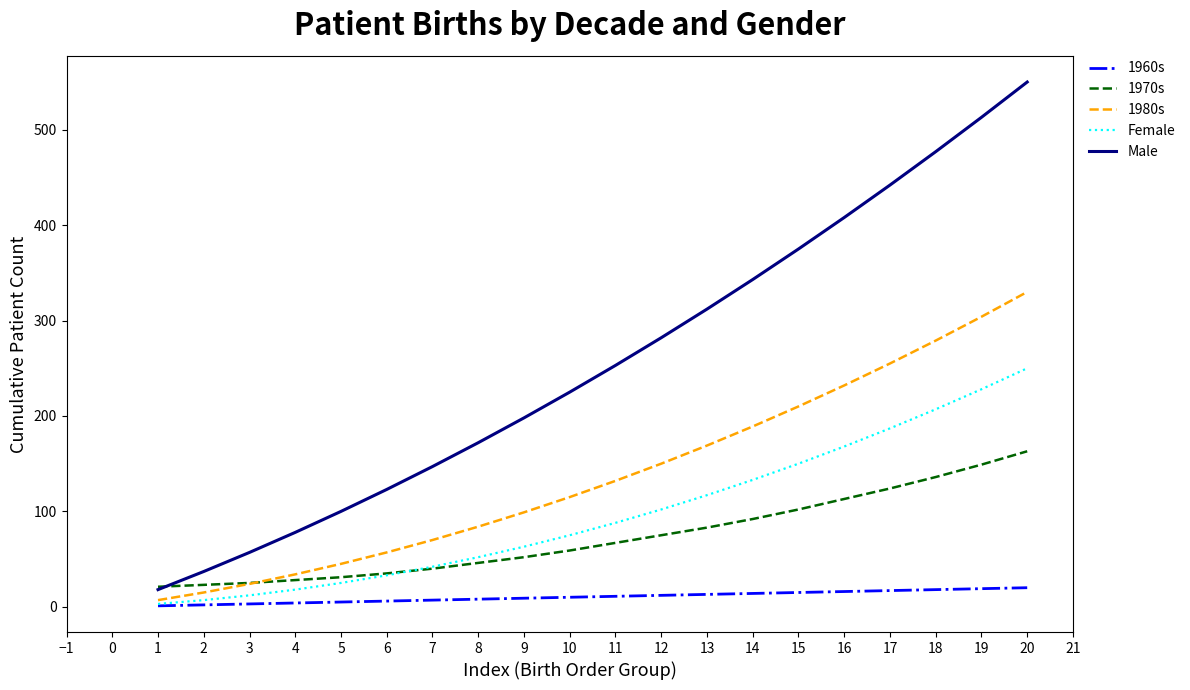

What is the sum of the 1970s values at 7 and 6?

75